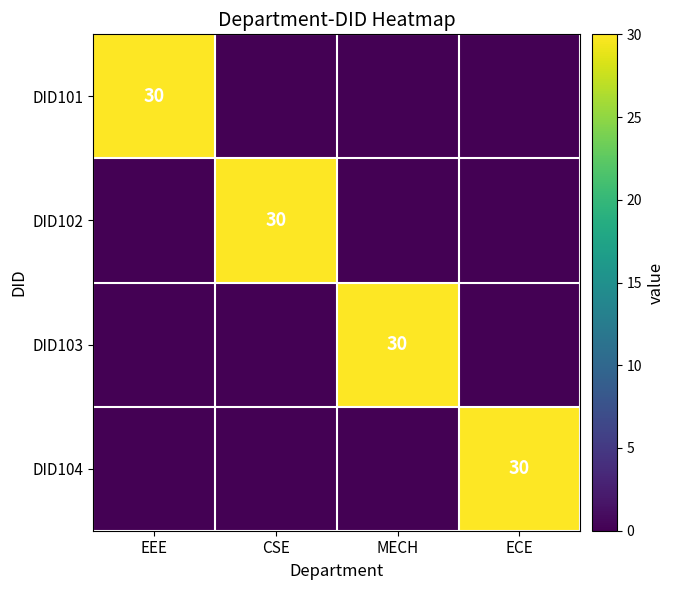

The DID102 series shows 48 at CSE. True or false?

False